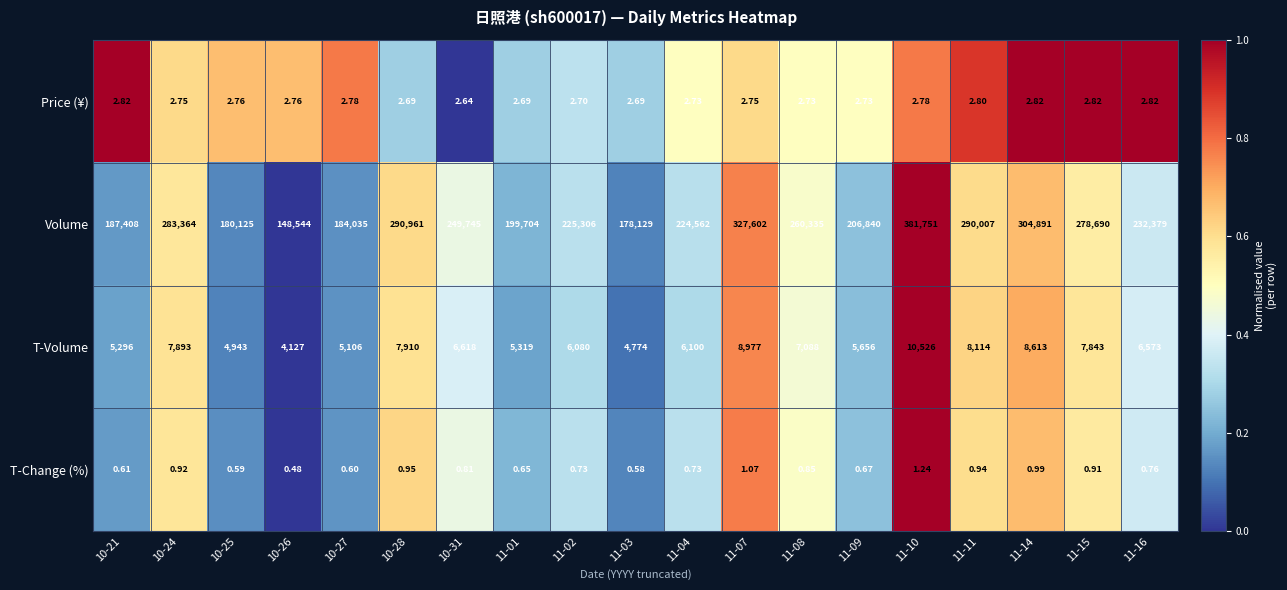

What is the total value across all series at 11-11?

298124.7